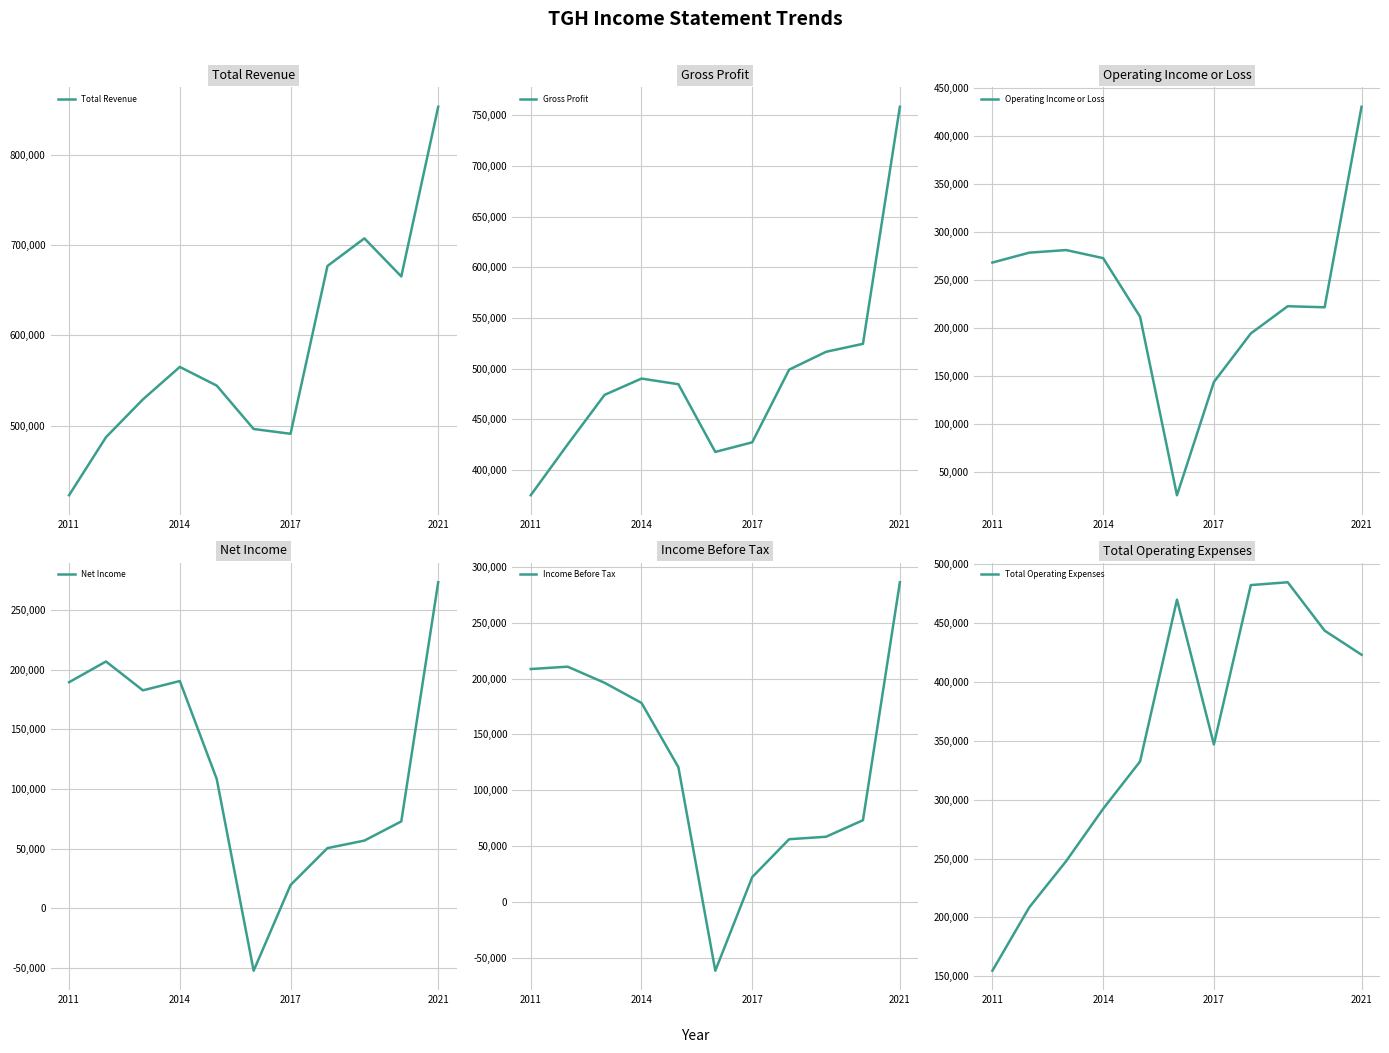

Is it true that Total Revenue equals 801973 at 2014?

False